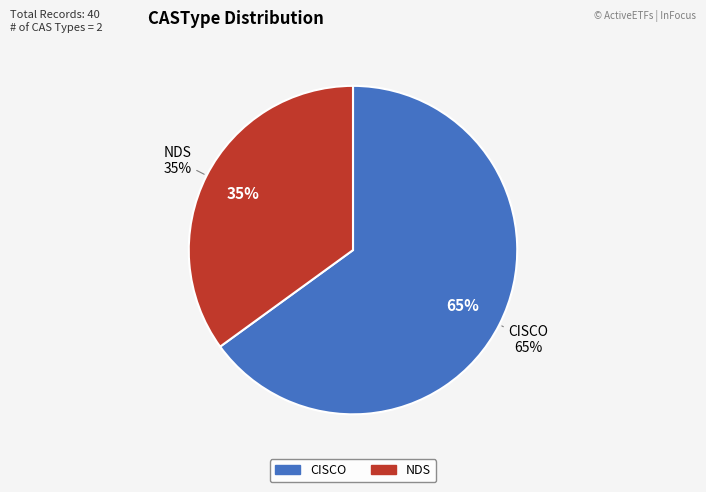

To the nearest percent, what is the combined percentage of NDS and CISCO?

100%